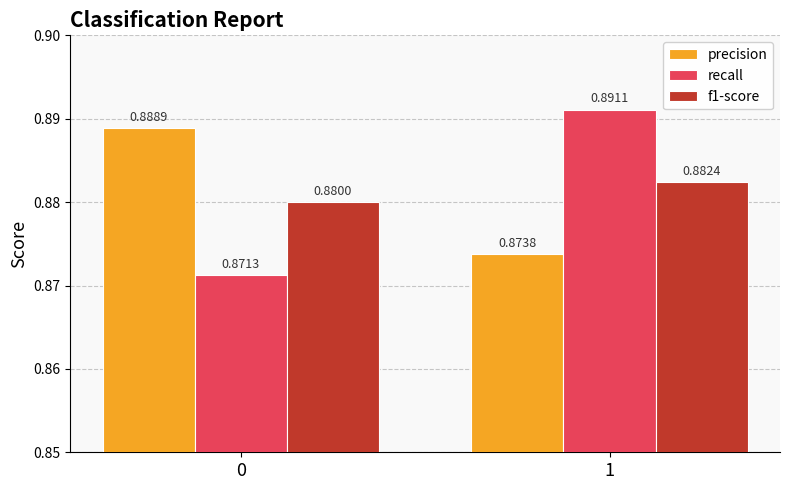

List the labels in order of recall value, smallest first.

0, 1